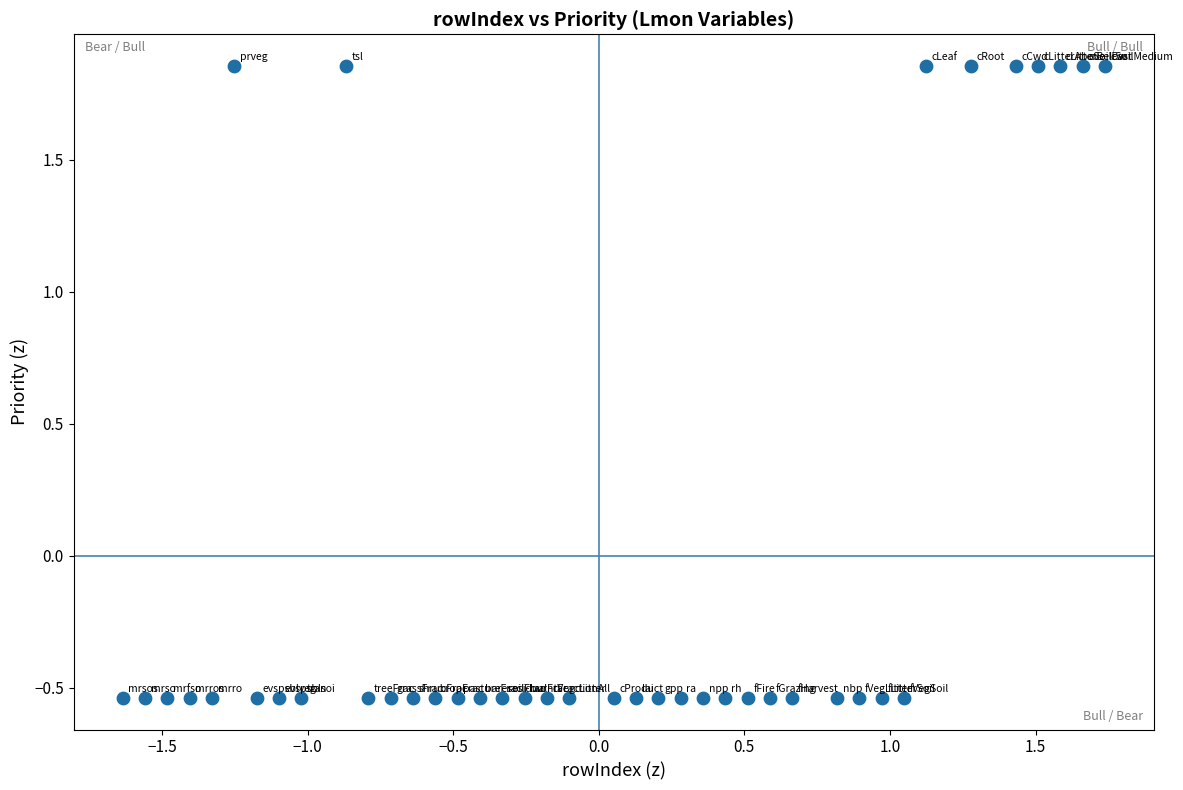

What is the range of Y values (max minus min)?

2.4